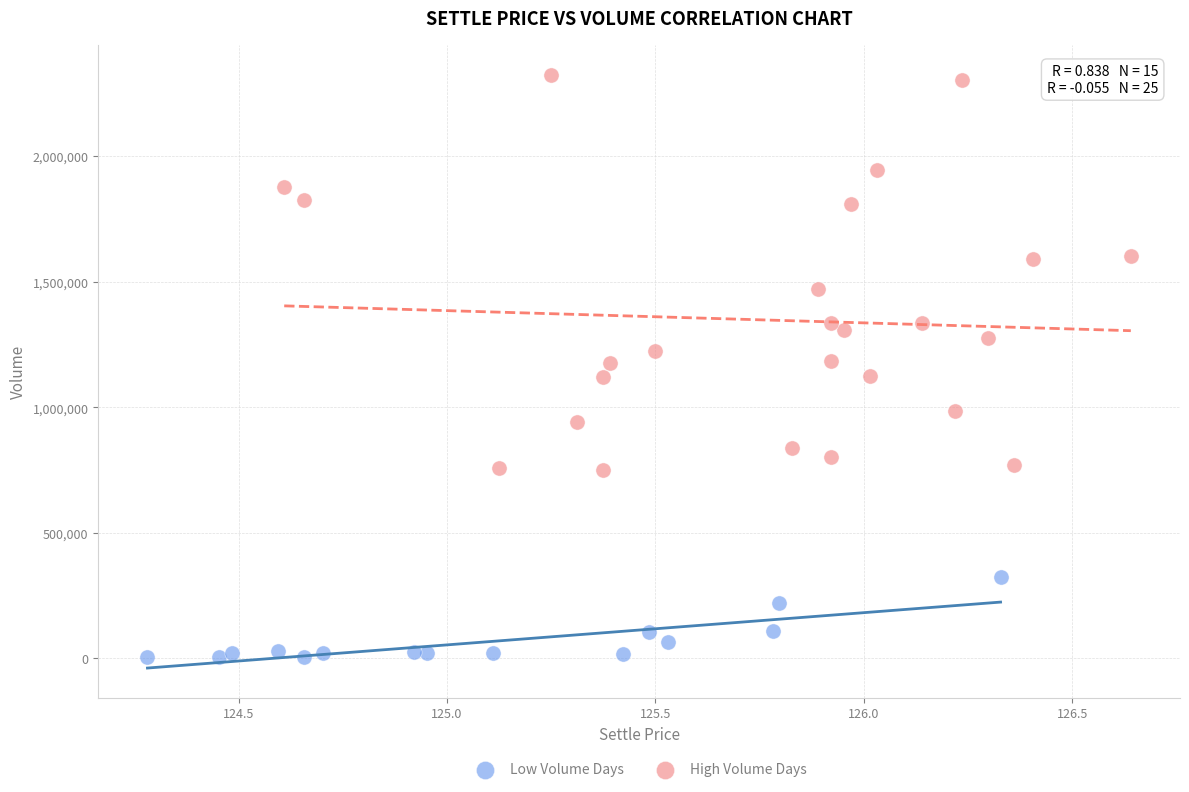

Which series reaches the minimum Y coordinate?

Low Volume Days